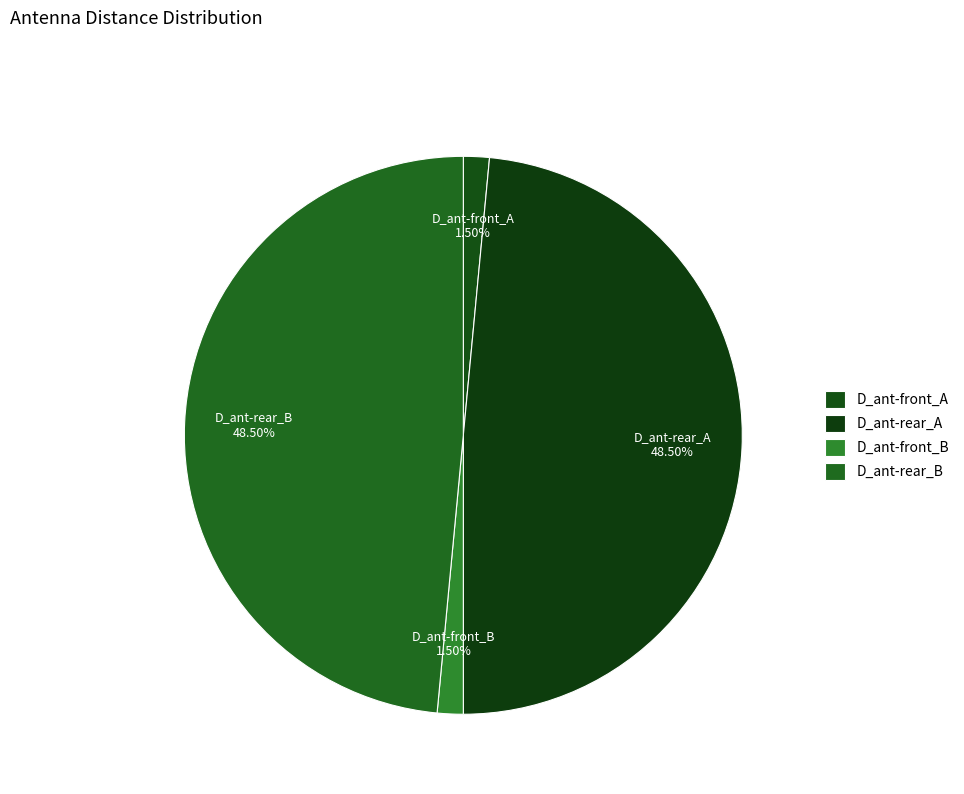

To the nearest percent, what is the difference between the D_ant-rear_A and D_ant-front_A slice percentages?

47%